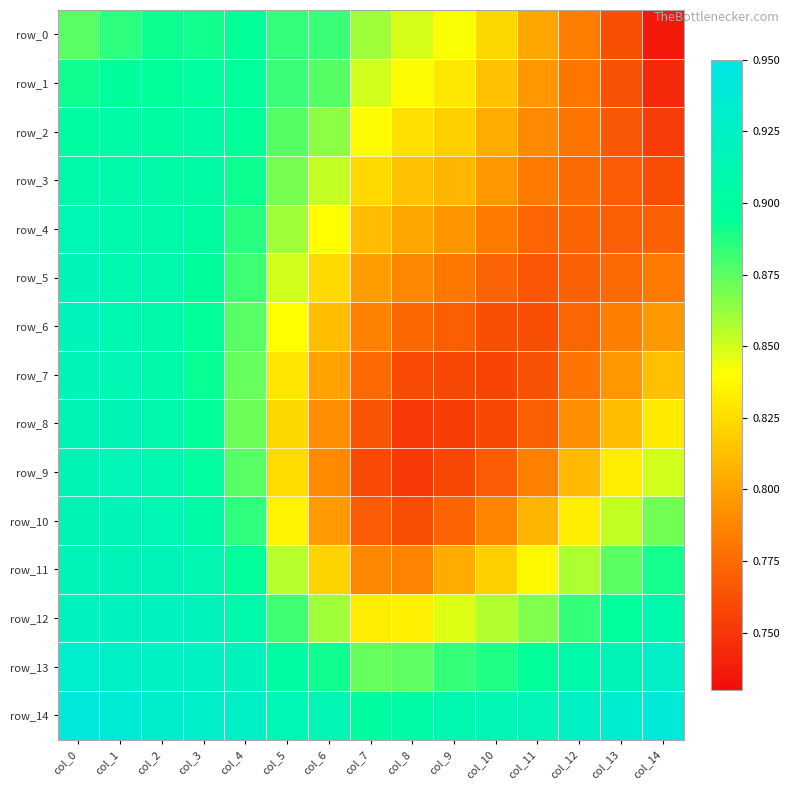

Which series has the widest spread of values?

row_9